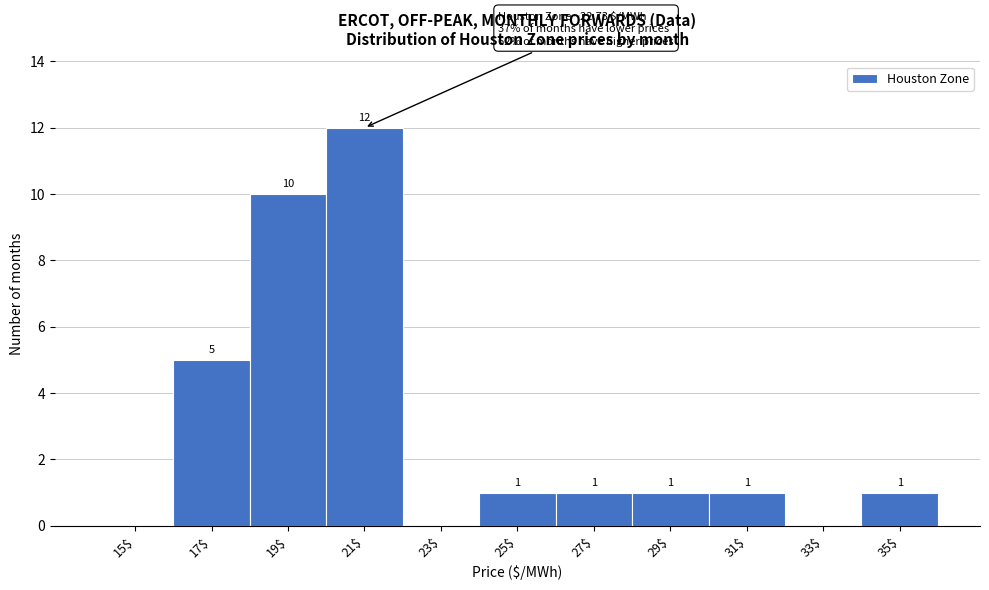

Is it true that the value at 31$ is 2?

False